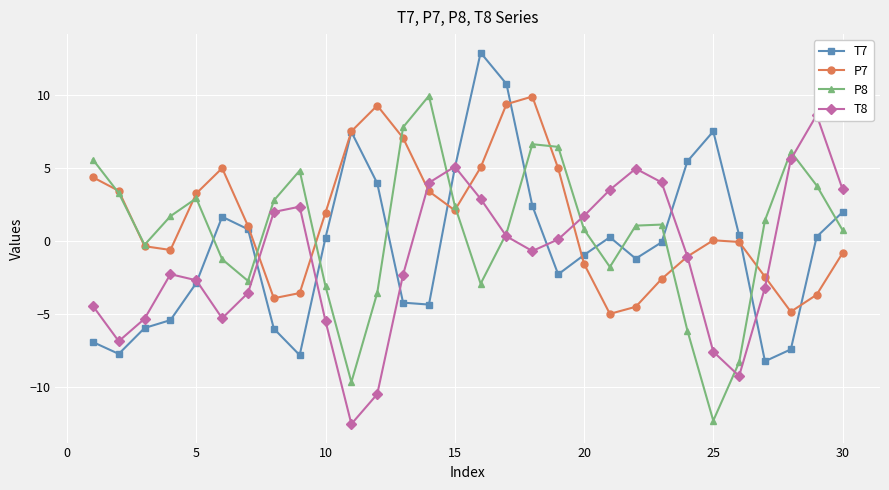

How many values in P7 are below zero?

14